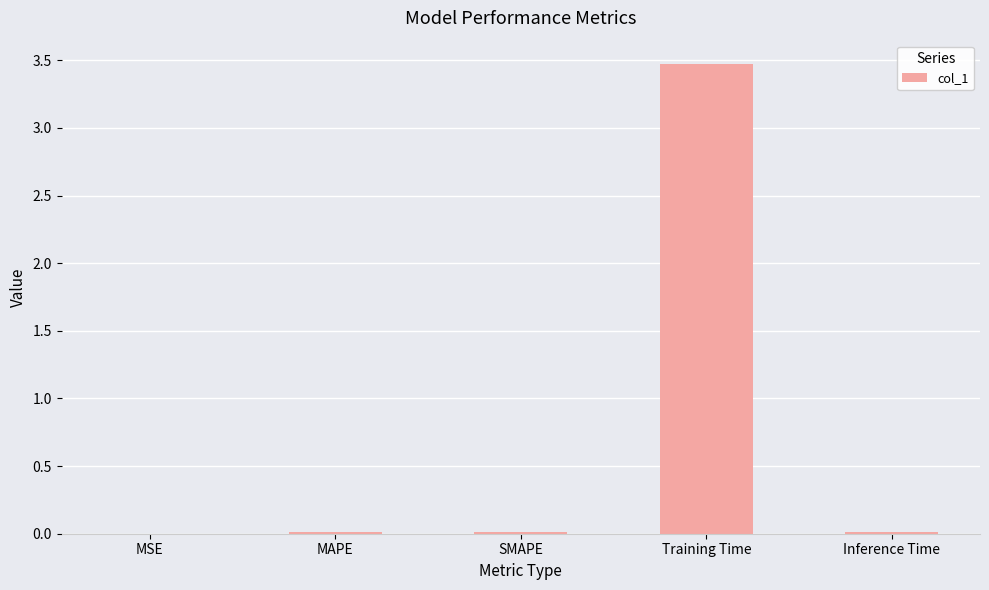

Which category has the highest value across all series?

Training Time